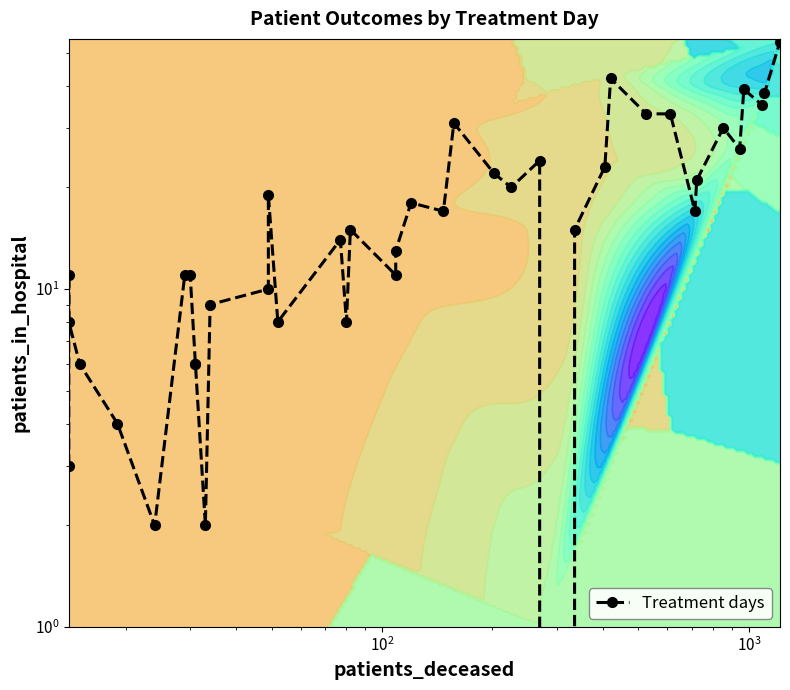

Reading left to right, what are all the values shown in this chart?

3	11	8	6	4	2	11	11	6	6	2	9	10	19	8	14	8	15	11	13	18	17	31	22	20	24	0	15	23	42	33	33	17	21	30	26	39	35	38	54